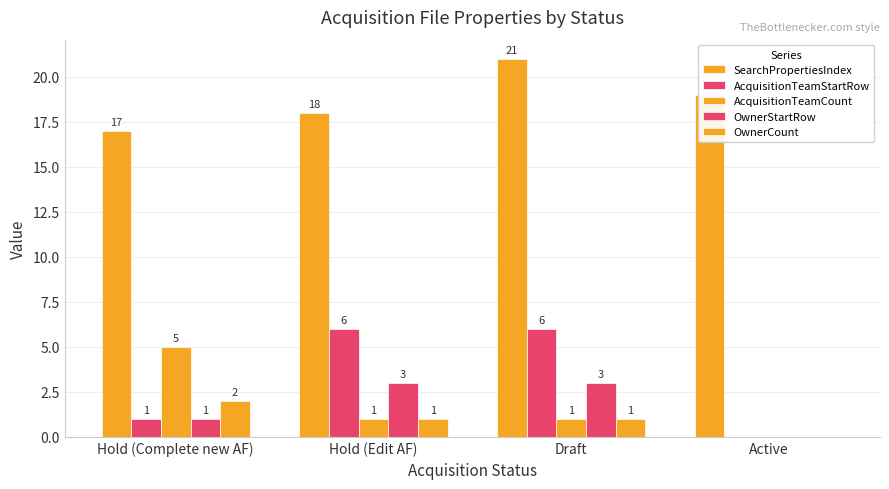

Reading right to left, what are all the values shown in this chart?

SearchPropertiesIndex: Active=19	Draft=21	Hold (Edit AF)=18	Hold (Complete new AF)=17
AcquisitionTeamStartRow: Active=0	Draft=6	Hold (Edit AF)=6	Hold (Complete new AF)=1
AcquisitionTeamCount: Active=0	Draft=1	Hold (Edit AF)=1	Hold (Complete new AF)=5
OwnerStartRow: Active=0	Draft=3	Hold (Edit AF)=3	Hold (Complete new AF)=1
OwnerCount: Active=0	Draft=1	Hold (Edit AF)=1	Hold (Complete new AF)=2